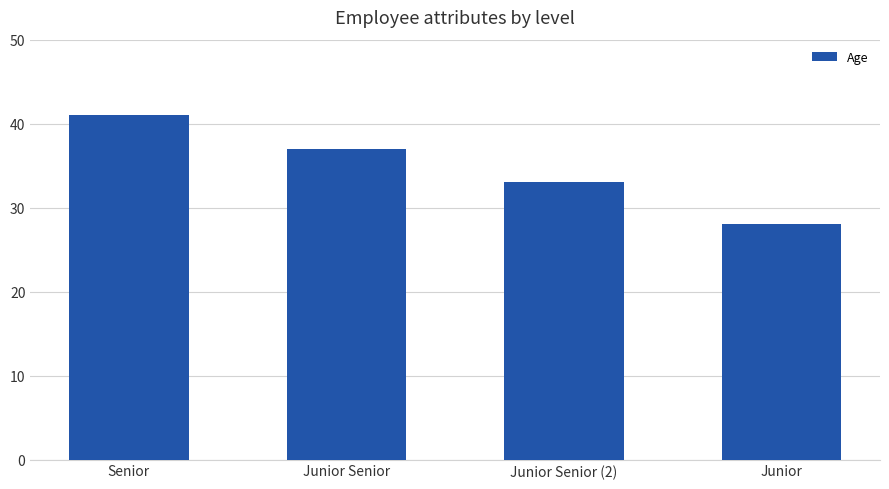

Does the chart contain stacked bars?

No